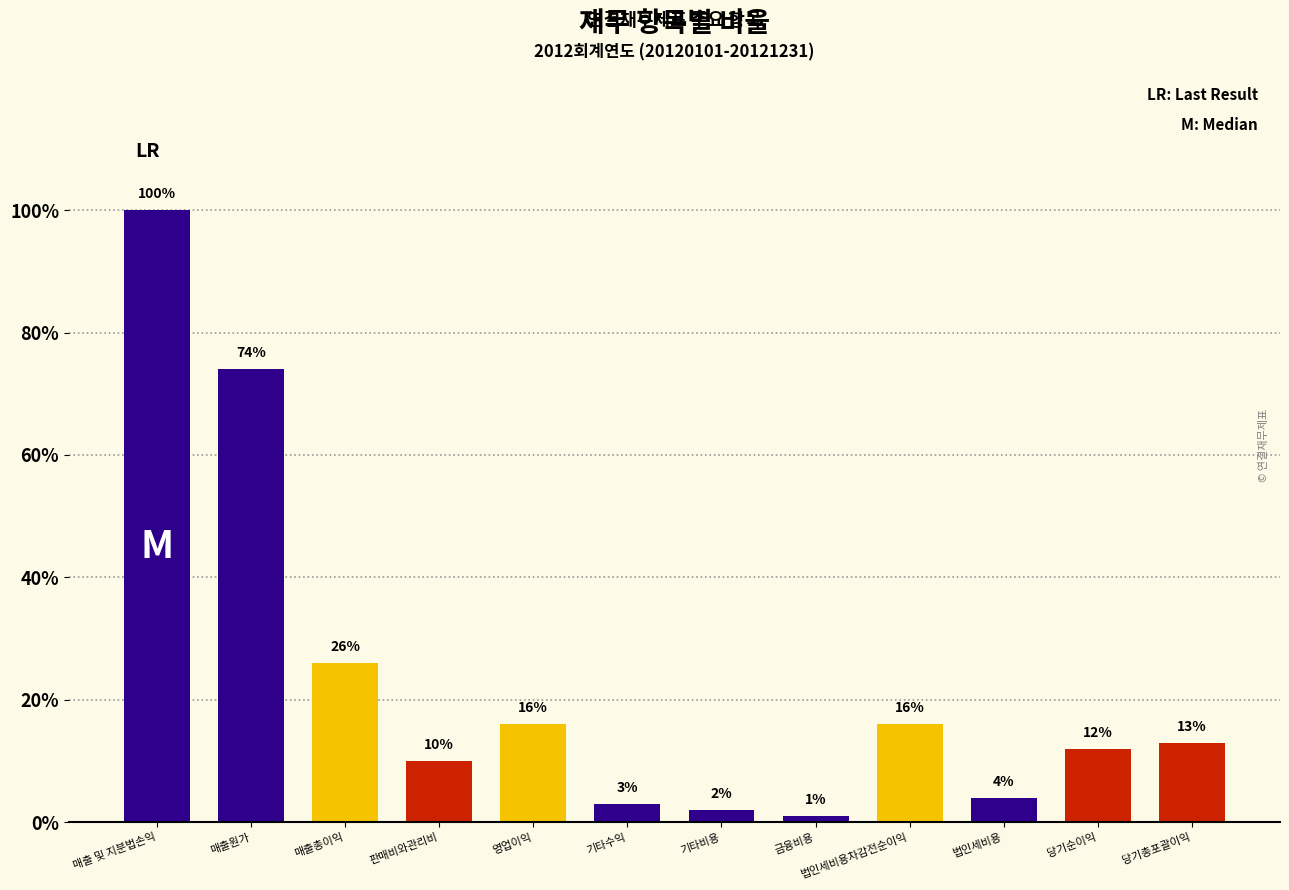

What is the sum of the values at 당기총포괄이익 and 법인세비용?

17